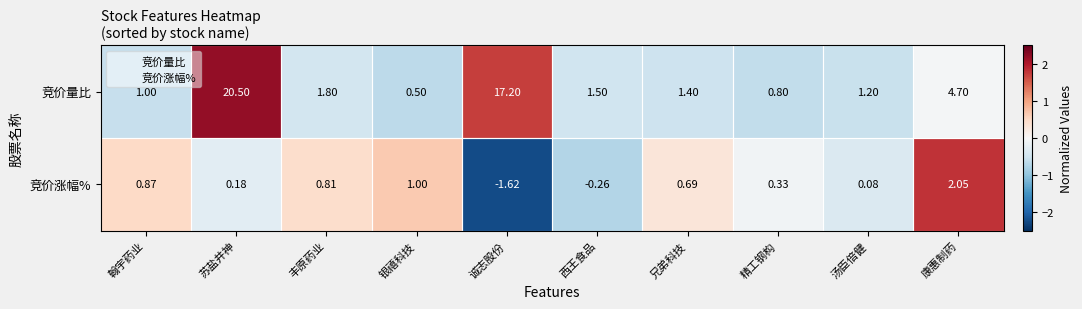

Count the number of categories in the chart.

10